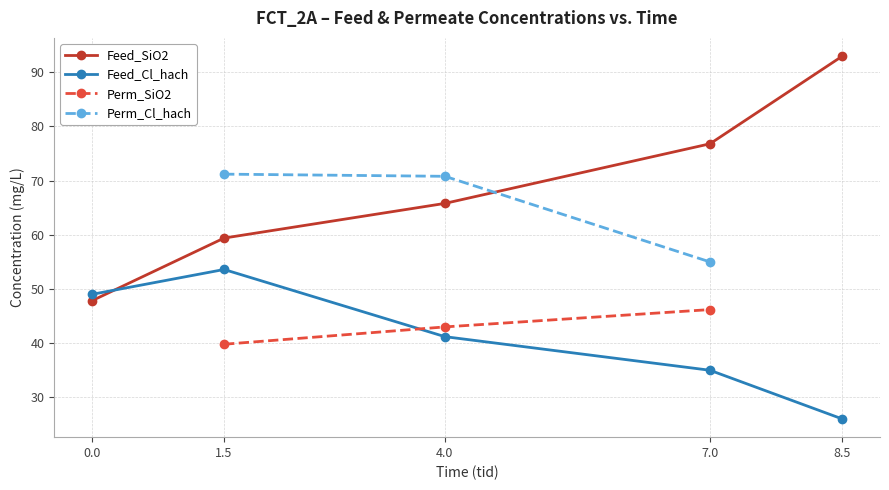

What is the difference between the highest and lowest values at 0.0?

1.2